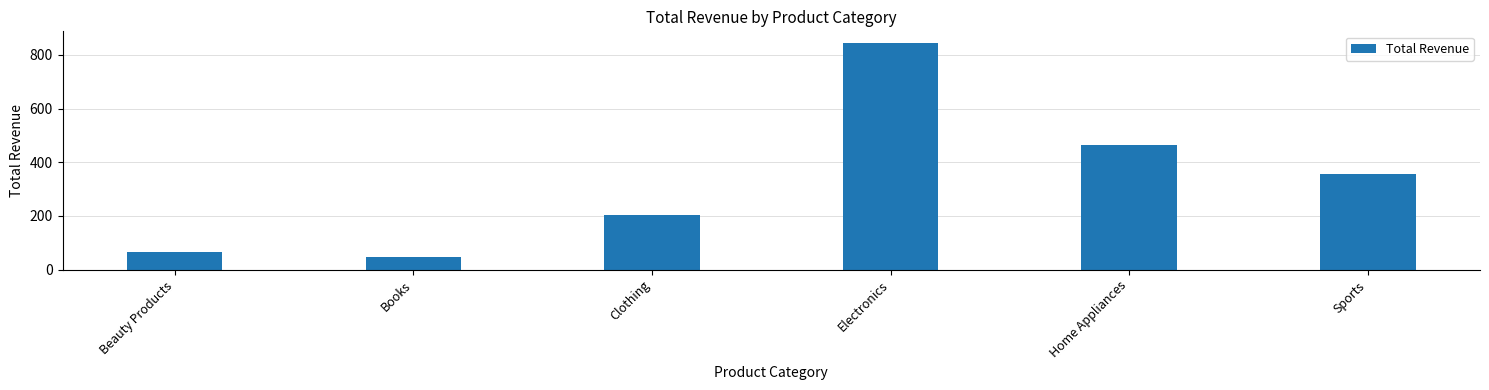

What is the greatest value displayed?

845.7